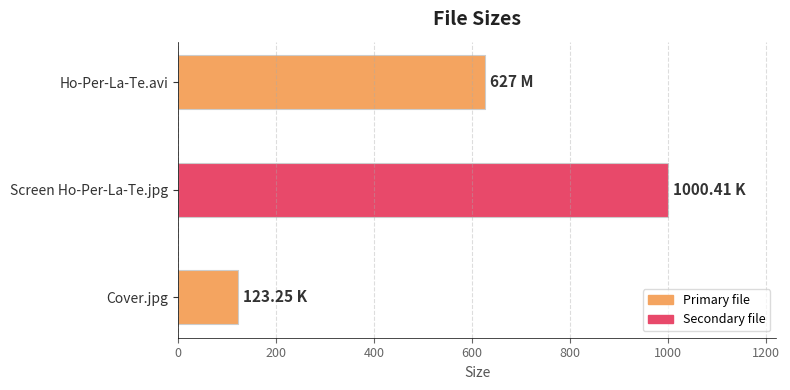

How many data points does each series have?

3